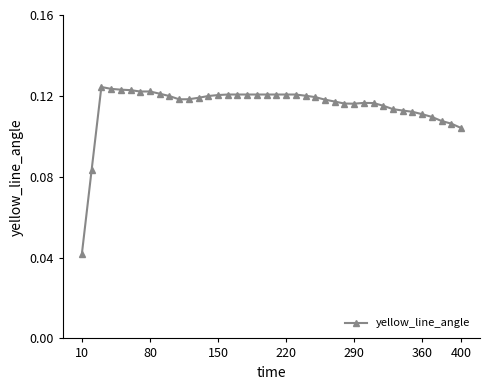

How many series are shown in this chart?

1